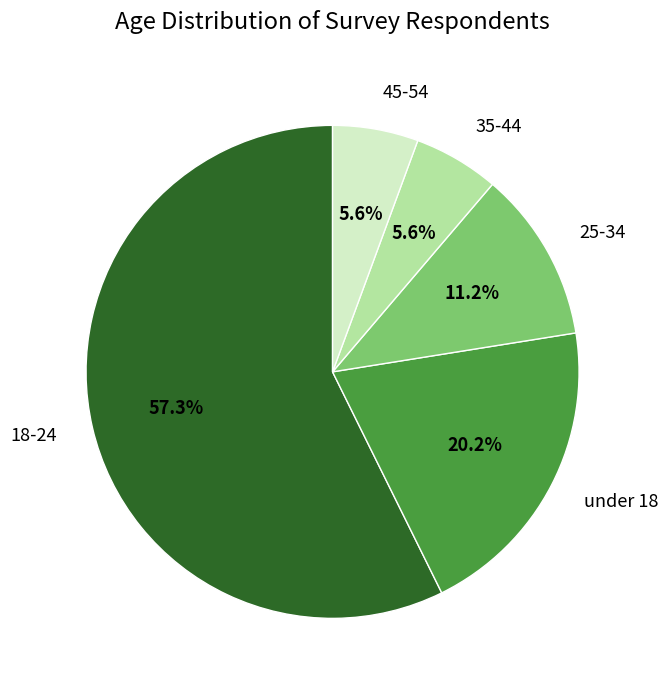

Is the sum of under 18 and 25-34 greater than half?

No